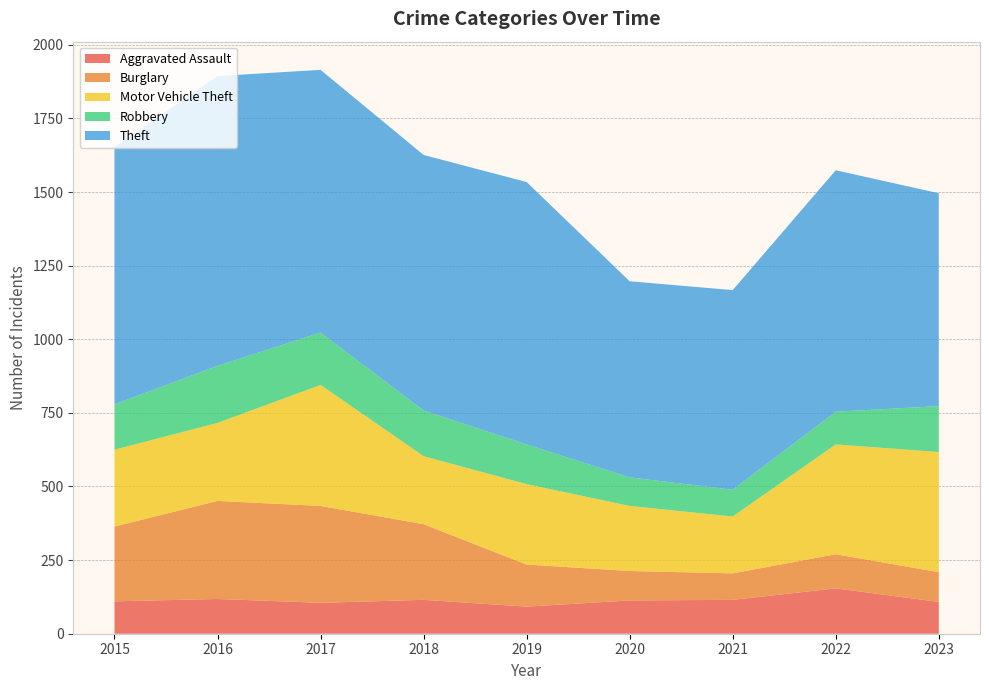

Reading left to right, what are all the values shown in this chart?

Aggravated Assault: 110	118	105	115	92	113	115	154	108
Burglary: 254	333	329	257	143	100	90	116	101
Motor Vehicle Theft: 261	265	411	231	273	221	193	373	408
Robbery: 154	194	178	155	135	97	91	111	156
Theft: 874	984	892	868	891	666	678	820	723